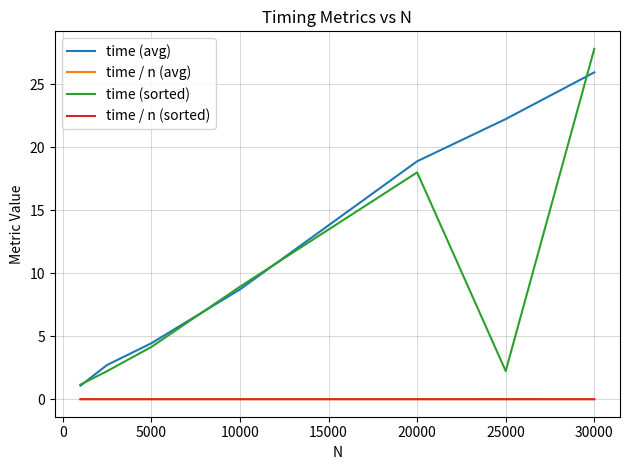

At how many categories does at least one series exceed 13?

3